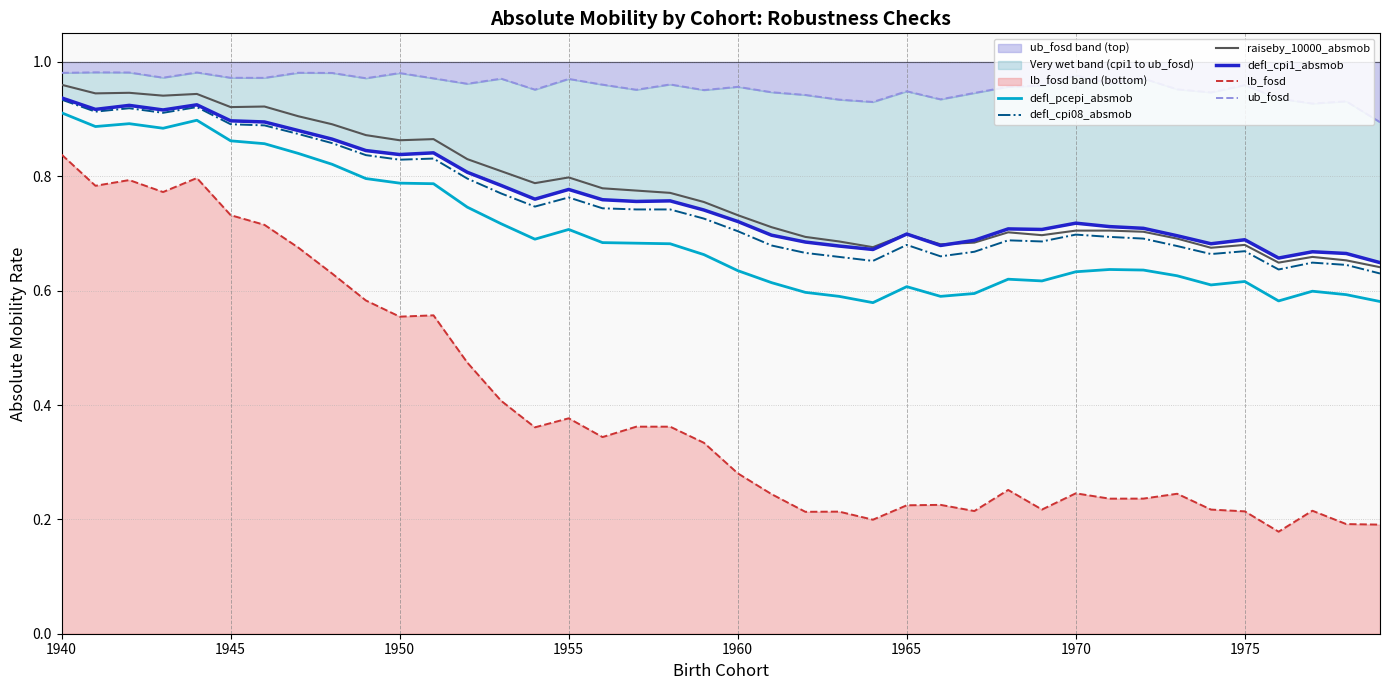

What are all the series names shown in the legend?

defl_pcepi_absmob, defl_cpi08_absmob, raiseby_10000_absmob, defl_cpi1_absmob, lb_fosd, ub_fosd